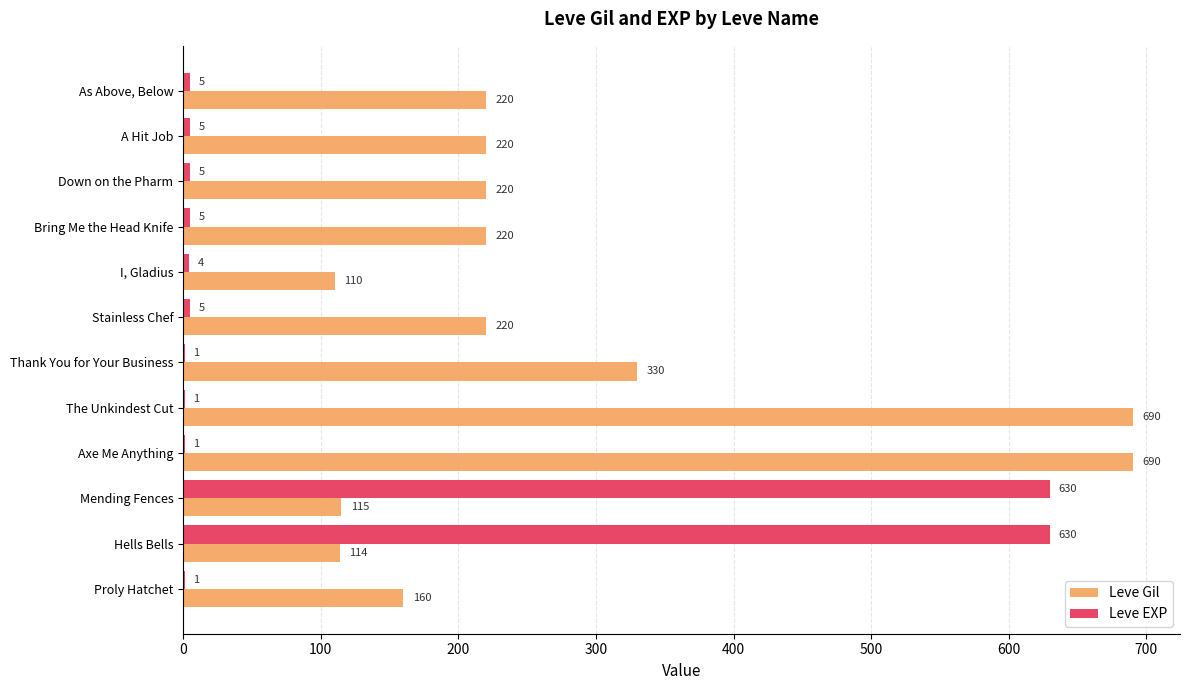

What are all the series names shown in the legend?

Leve Gil, Leve EXP